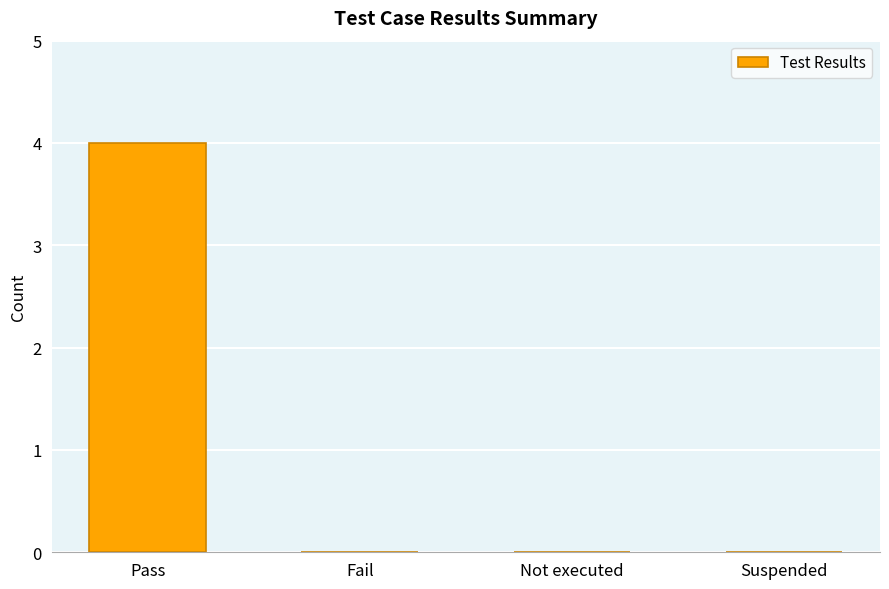

The chart shows a value of -1 at Not executed. True or false?

False